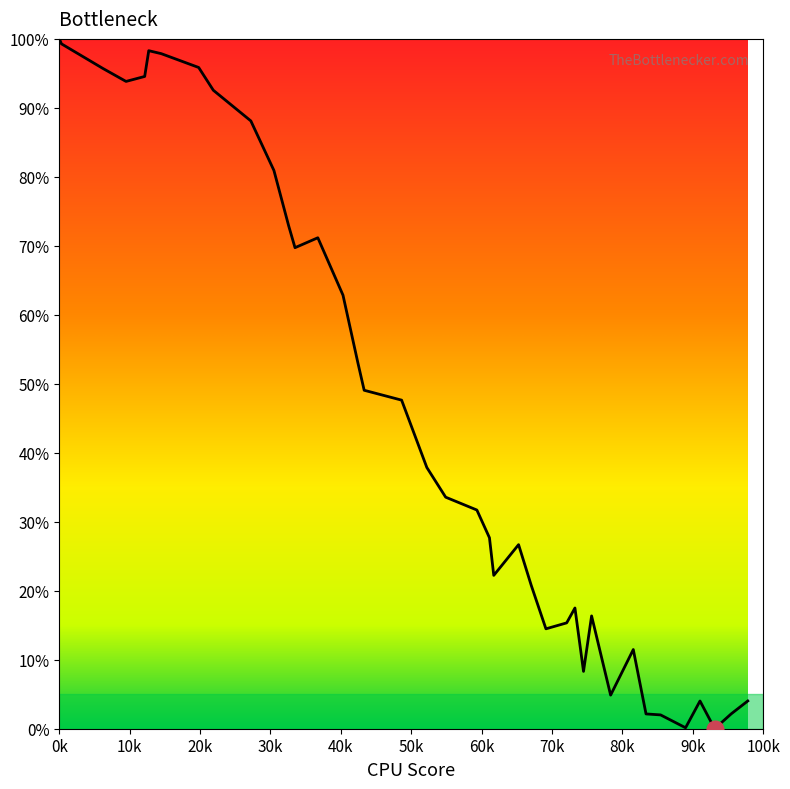

What is the maximum value shown in the chart?

100.0